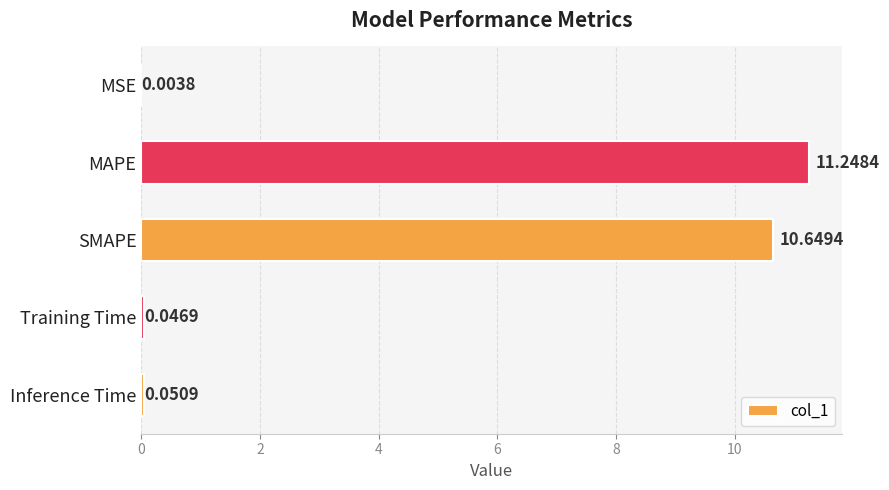

Which category has the highest value across all series?

MAPE